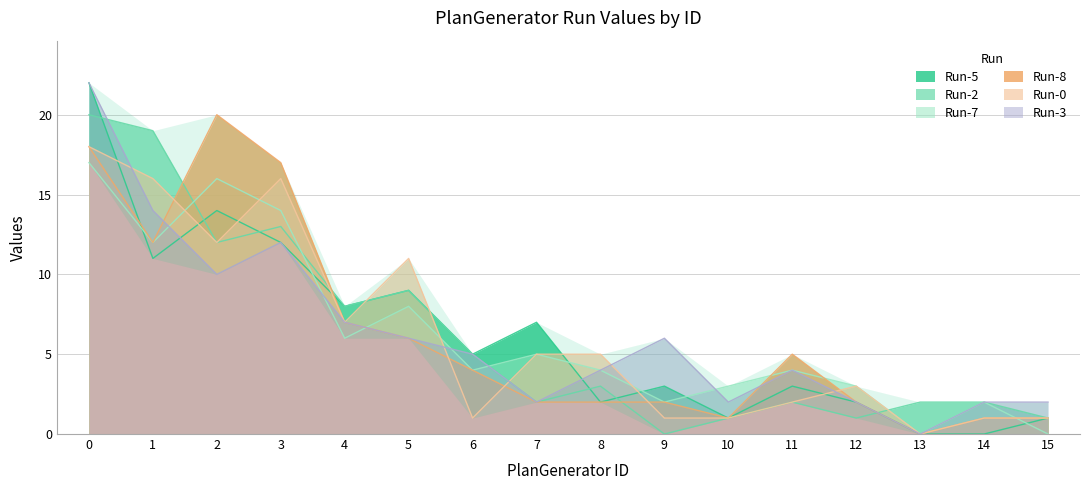

Rank the series at 8 from lowest to highest value.

Run-5, Run-8, Run-2, Run-7, Run-3, Run-0